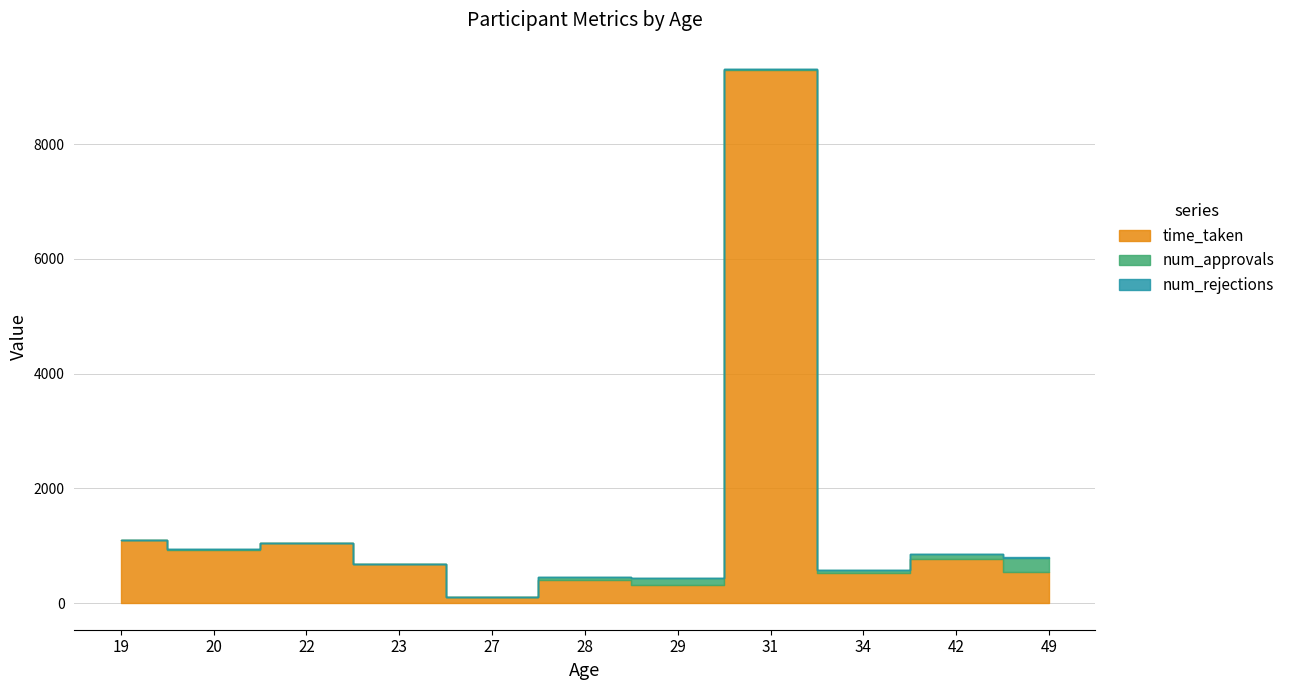

Does the chart display data point markers on the line(s)?

No